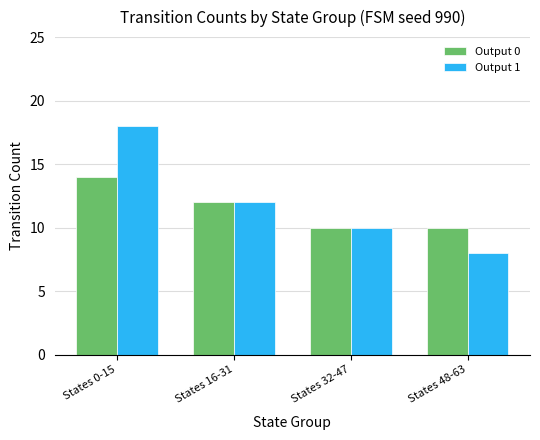

What is the spread (max minus min) of values at States 48-63?

2